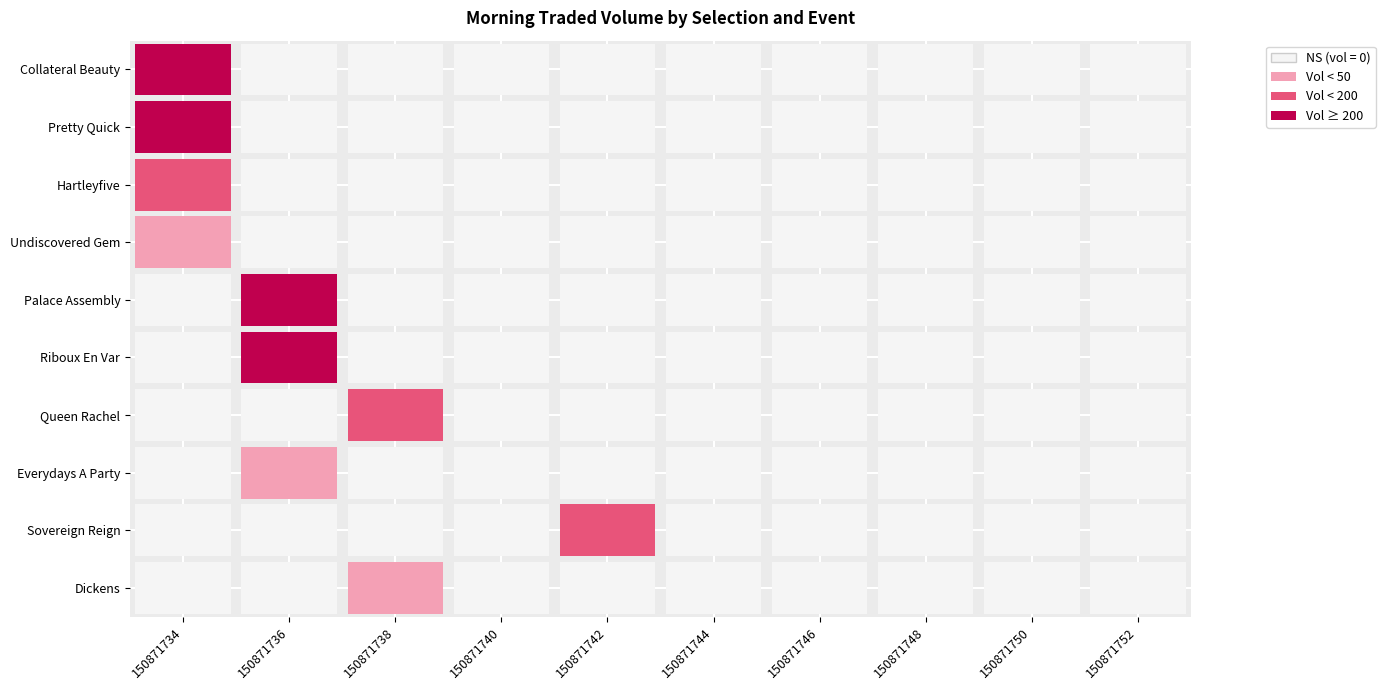

The 150871734 series shows 0.0 at 7. True or false?

True